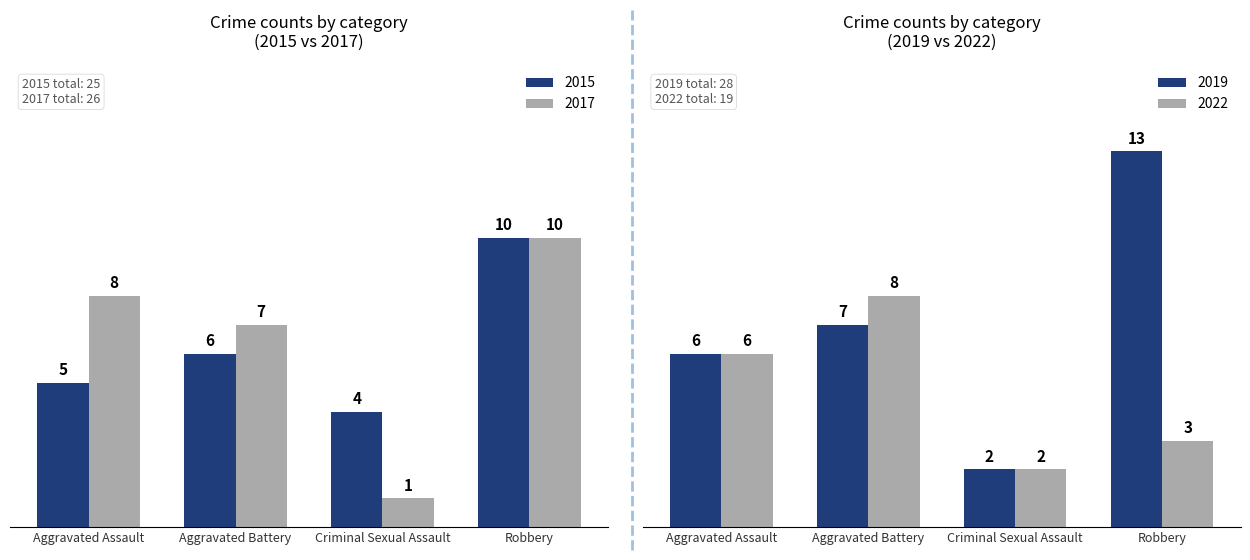

What is the difference between the maximum and minimum values in the 2019 series?

11